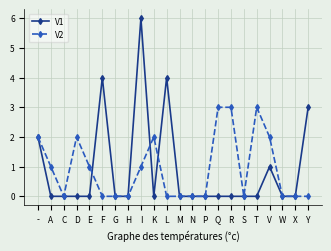

The V2 series shows -1 at N. True or false?

False